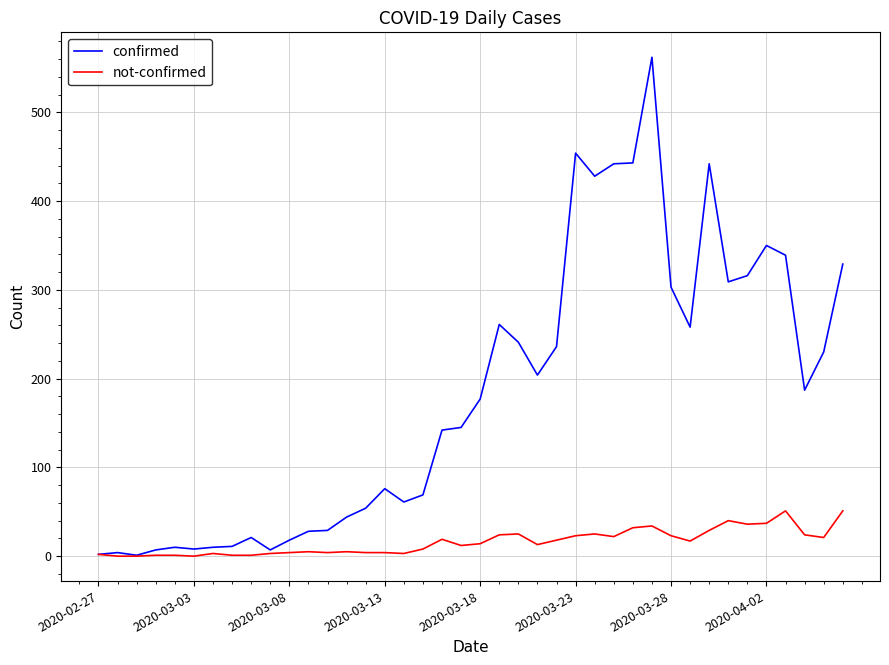

Which series has the widest spread of values?

confirmed